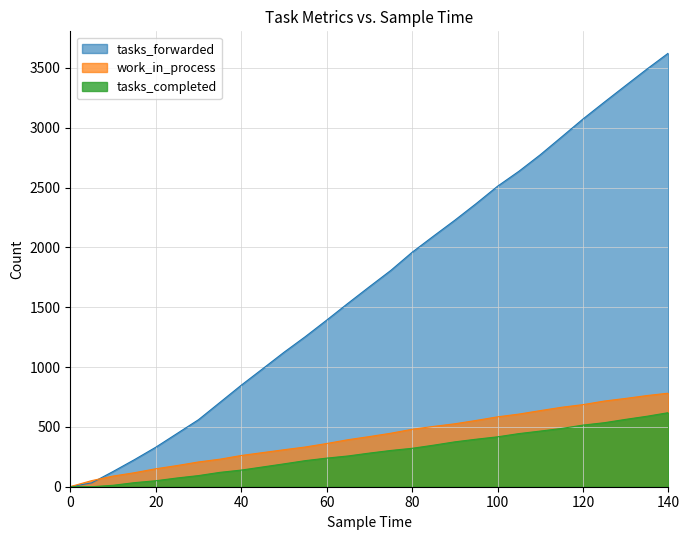

What is the value of the work_in_process point at the 28th from the left?

762